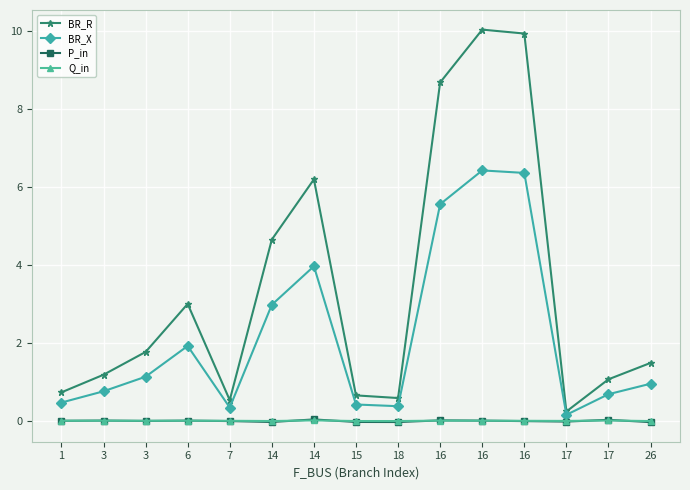

Which series has the largest total across all categories?

BR_R